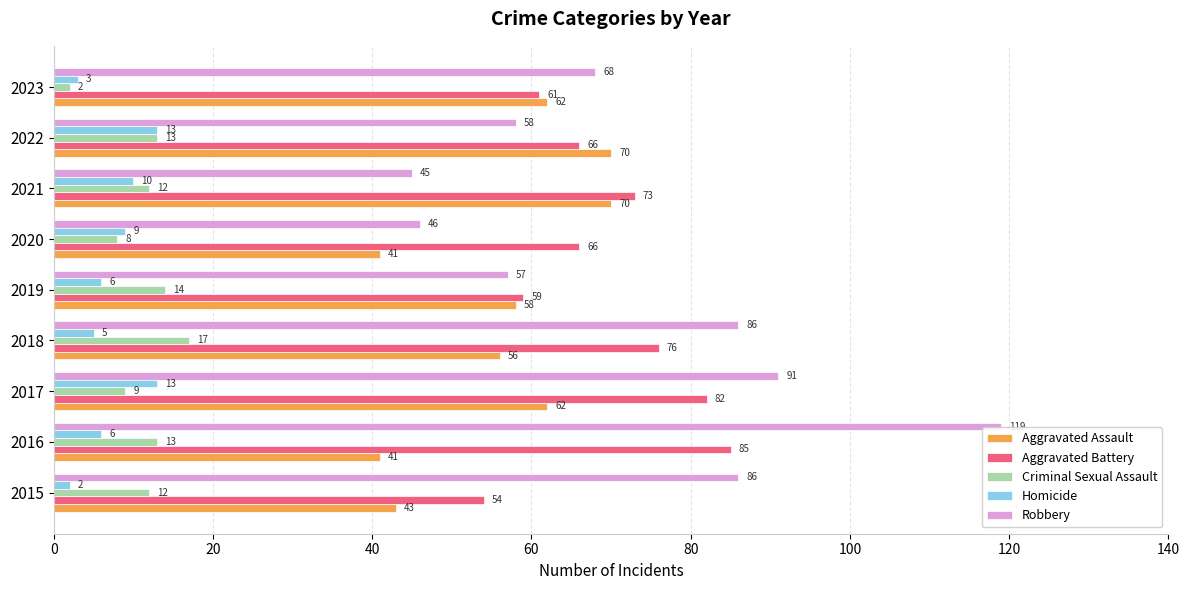

Is the value of Homicide at 2021 greater than the value of Aggravated Battery at 2017?

No